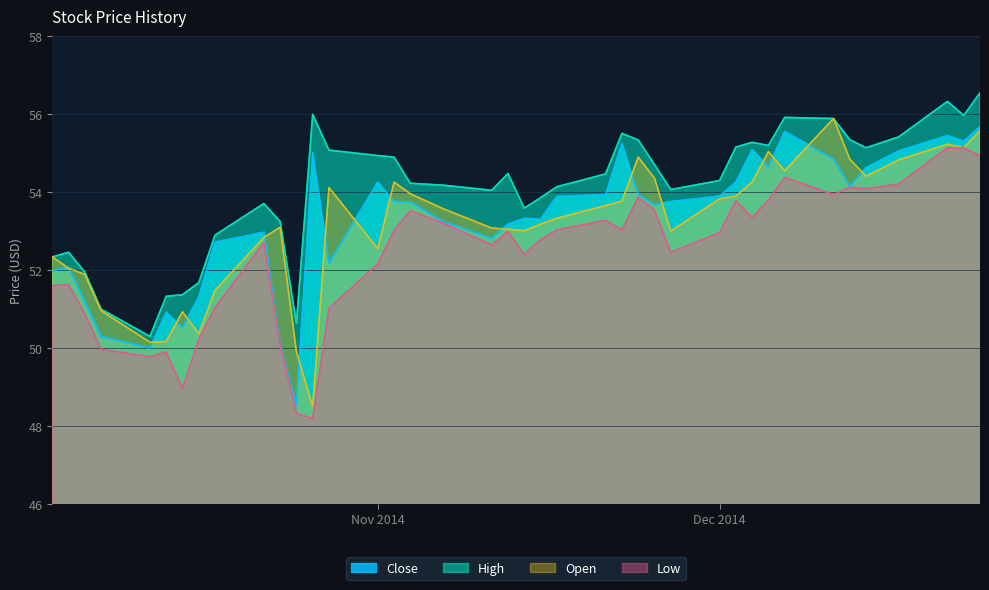

Count the number of categories in the chart.

40